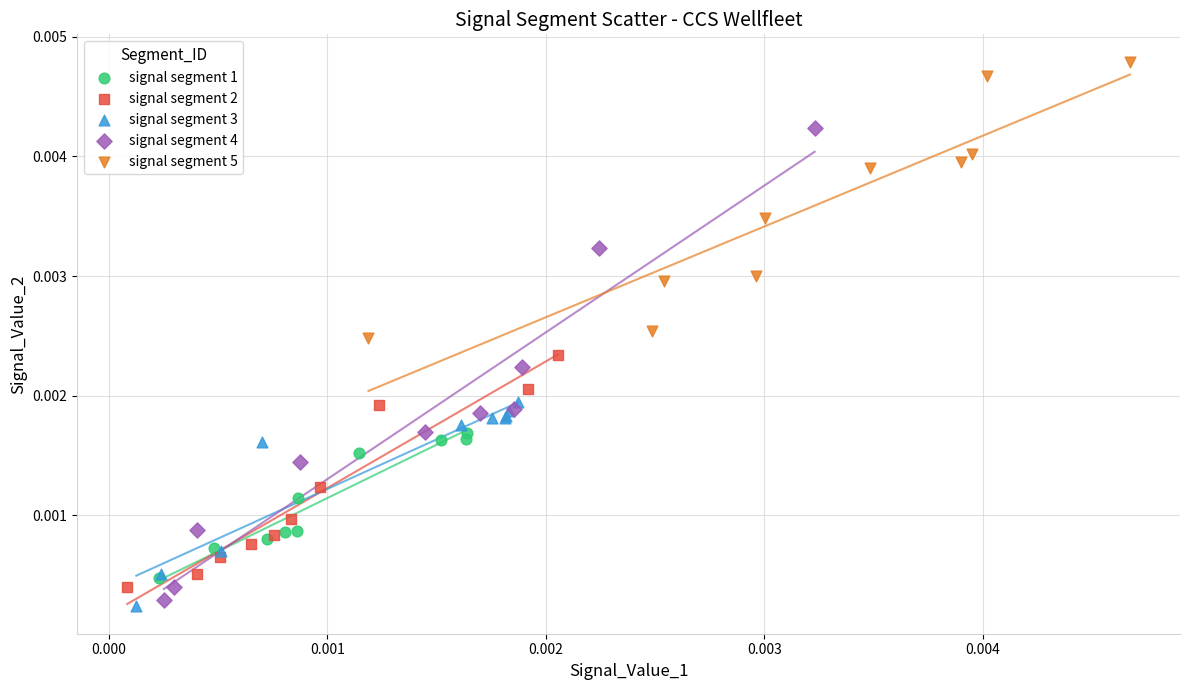

Which series has the widest spread of Y values?

signal segment 4